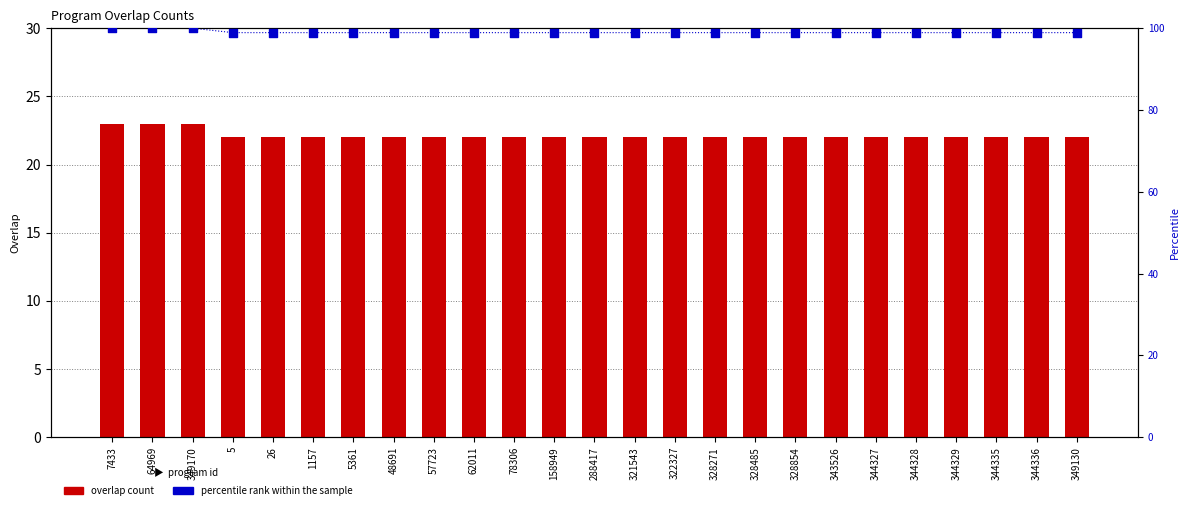

Which series has the largest total across all categories?

percentile rank within the sample